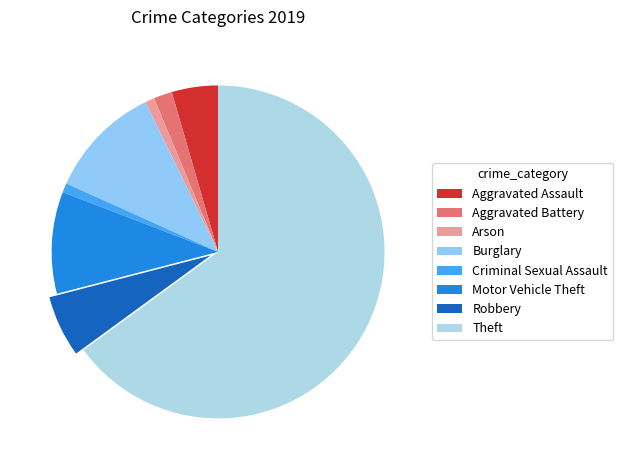

How many slices are in this pie chart?

8